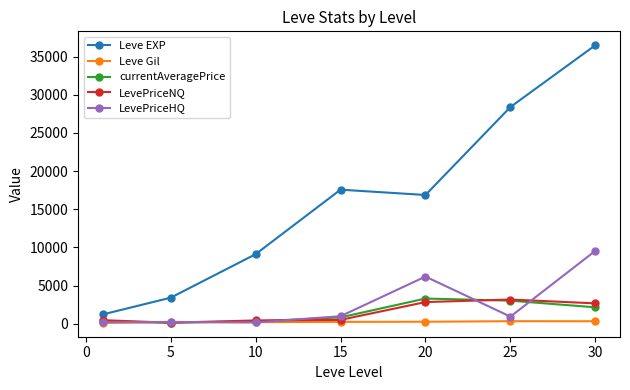

What is the greatest value displayed?

36492.5